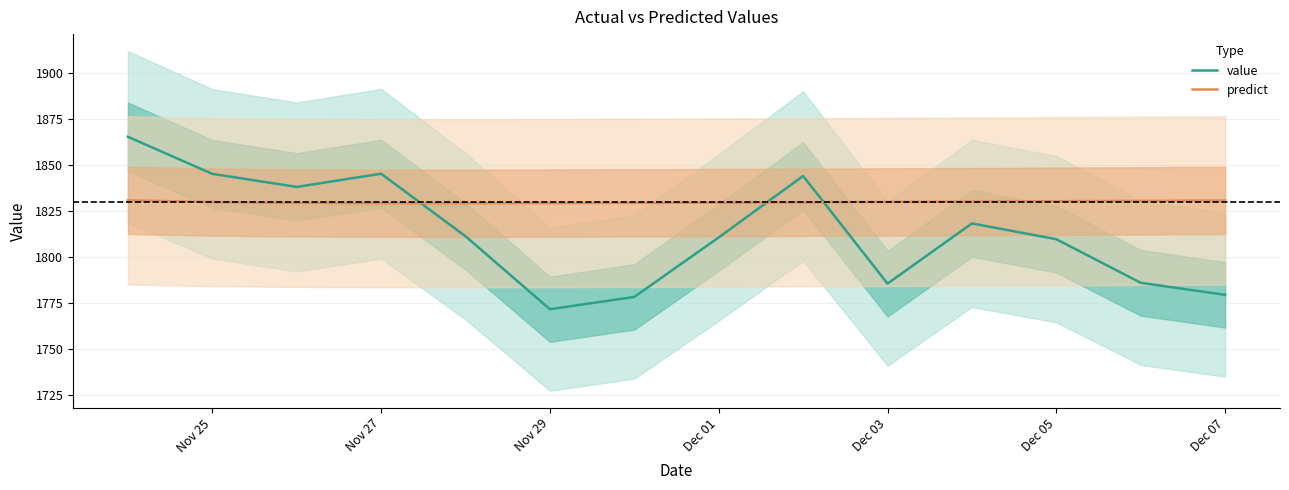

What is the value of the value point at the 12th from the left?

1809.8